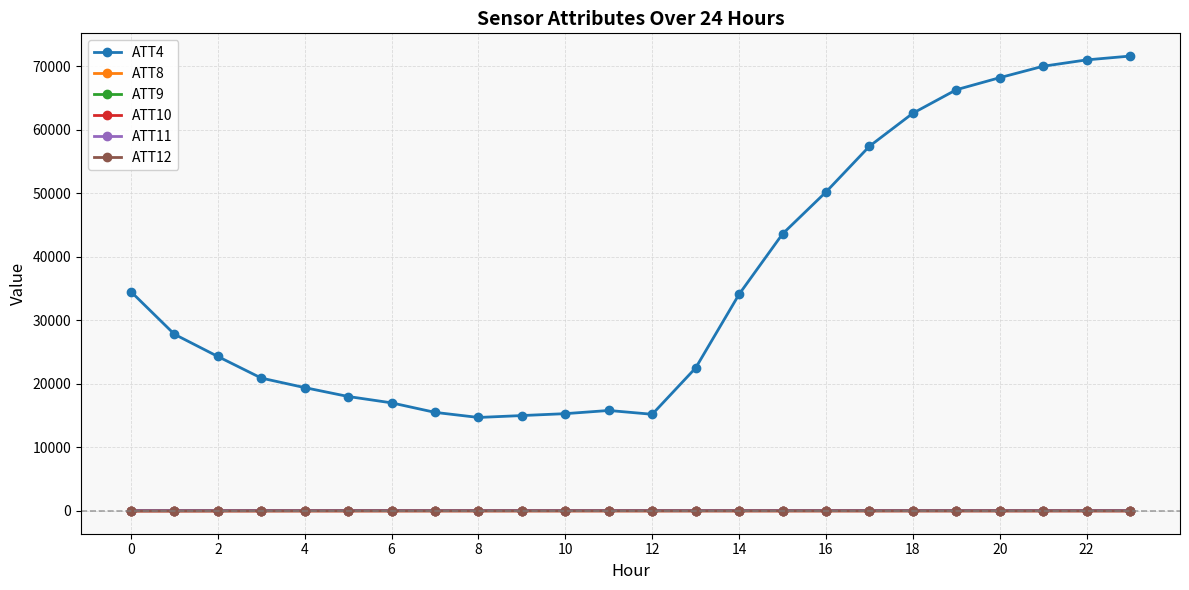

True or false: ATT4 and ATT10 intersect in this chart.

False